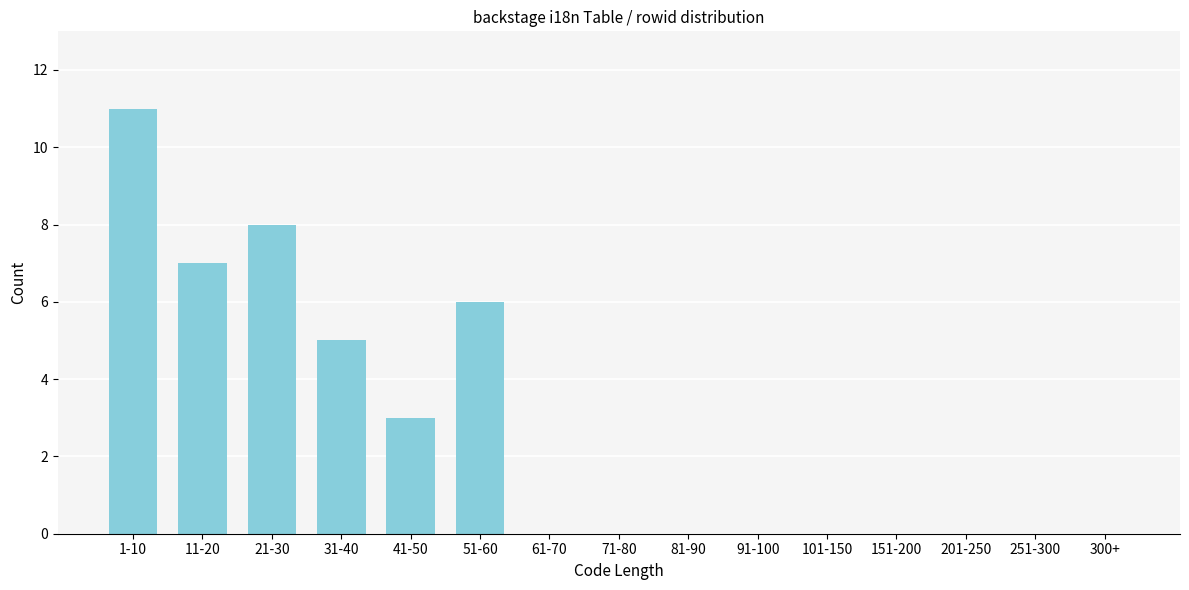

Reading left to right, what are all the values shown in this chart?

1-10=11	11-20=7	21-30=8	31-40=5	41-50=3	51-60=6	61-70=0	71-80=0	81-90=0	91-100=0	101-150=0	151-200=0	201-250=0	251-300=0	300+=0